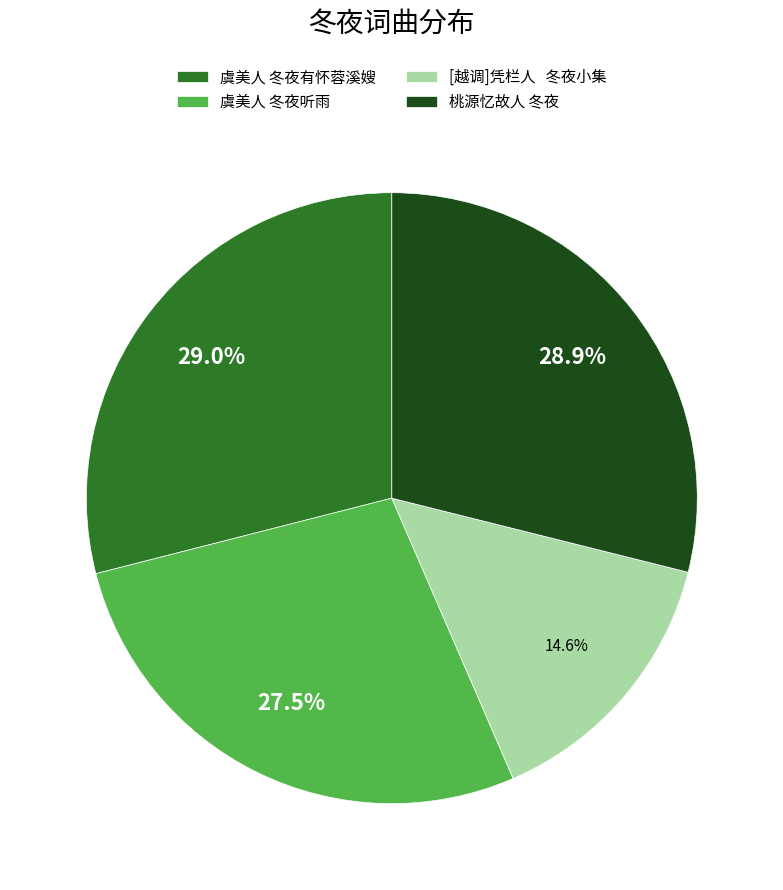

Which slice is the smallest?

[越调]凭栏人 冬夜小集